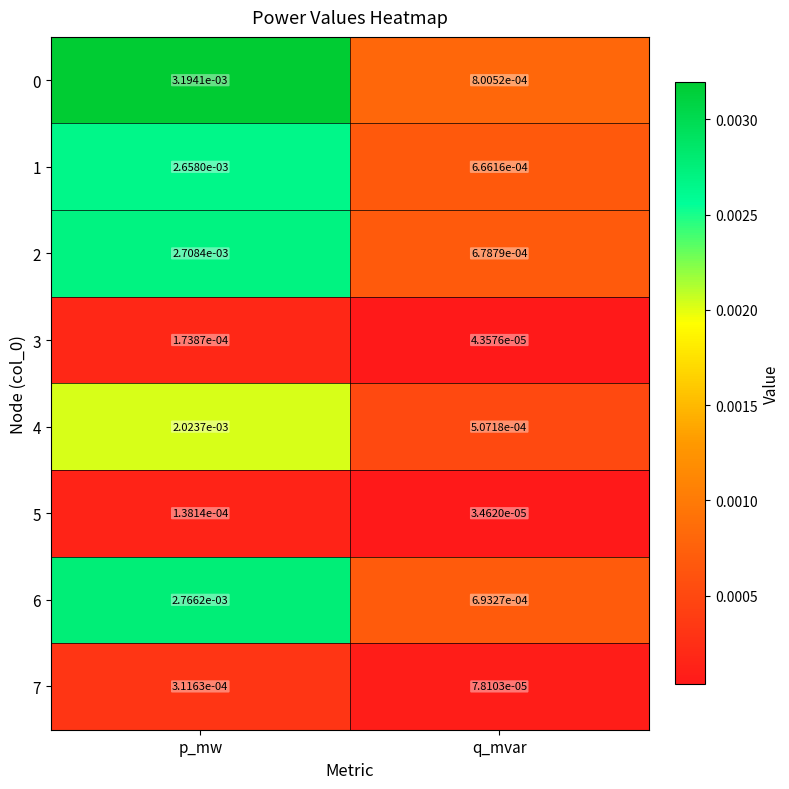

Rank the categories by 5 value from lowest to highest.

q_mvar, p_mw